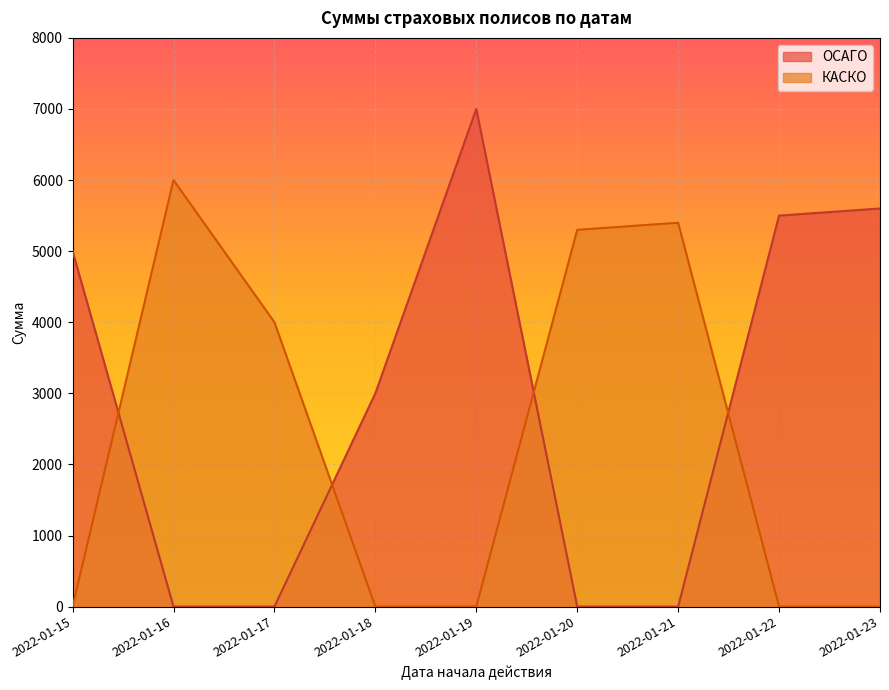

Where is the first local maximum for КАСКО?

2022-01-16